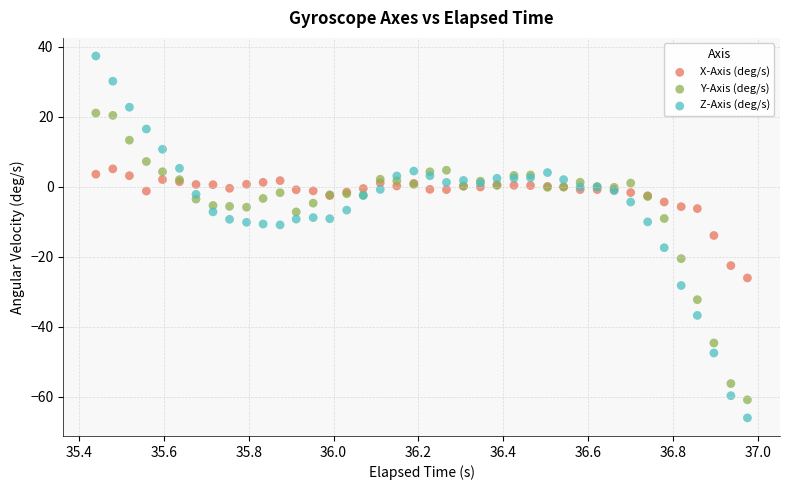

What are all the series names shown in the legend?

X-Axis (deg/s), Y-Axis (deg/s), Z-Axis (deg/s)